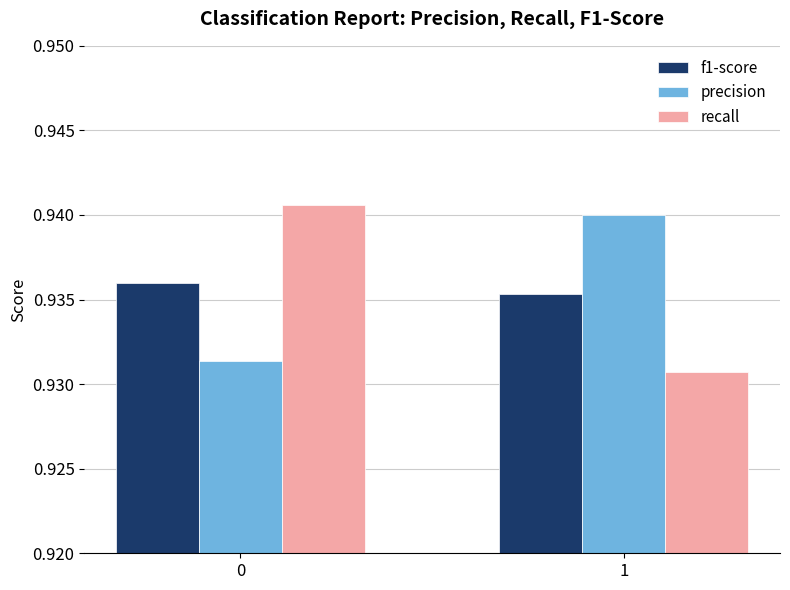

How many data points does each series have?

2